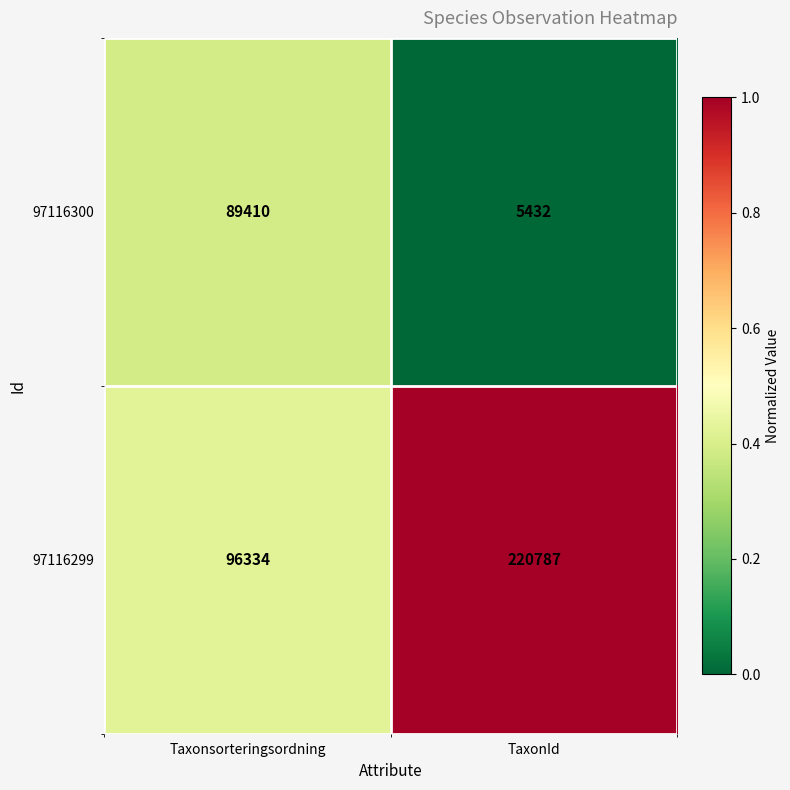

Which series has the largest total across all categories?

97116299